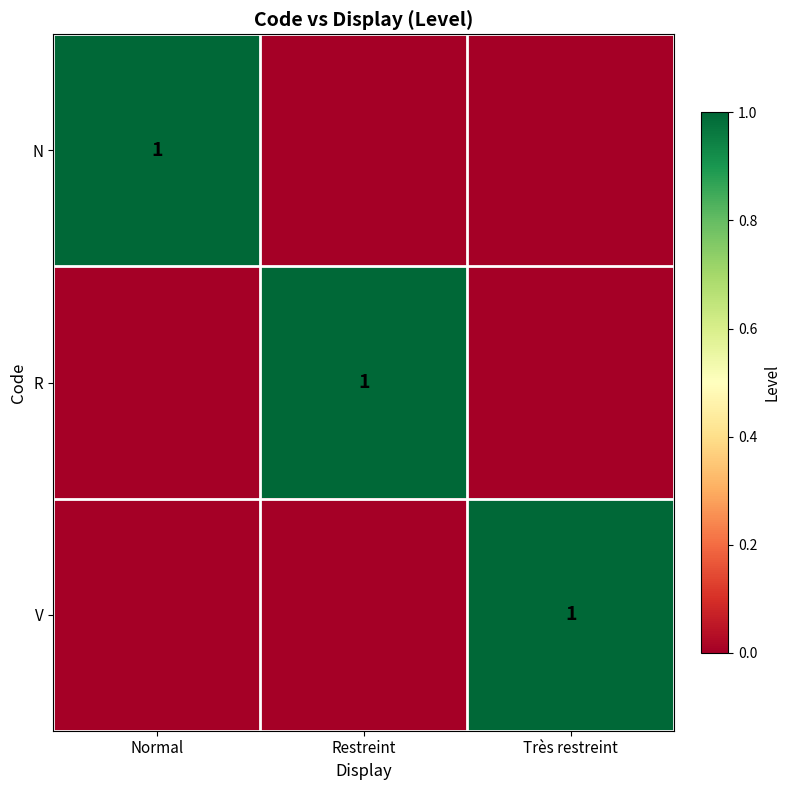

The R series shows 0 at Restreint. True or false?

False